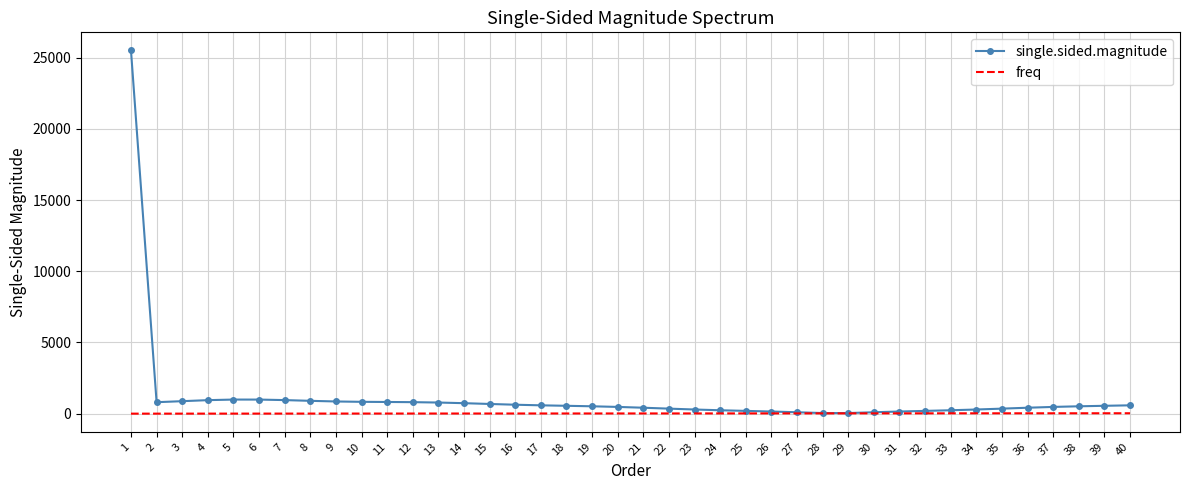

Rank the series by their average value, from lowest to highest.

freq, single.sided.magnitude